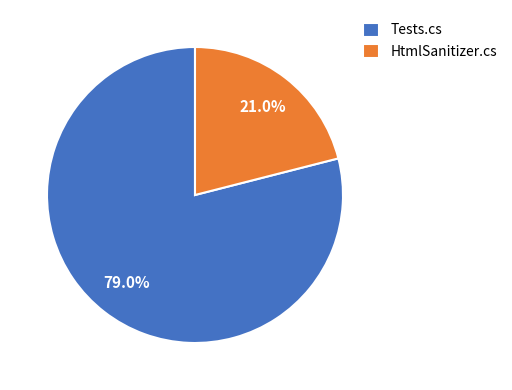

Rank the categories by value from highest to lowest.

Tests.cs, HtmlSanitizer.cs